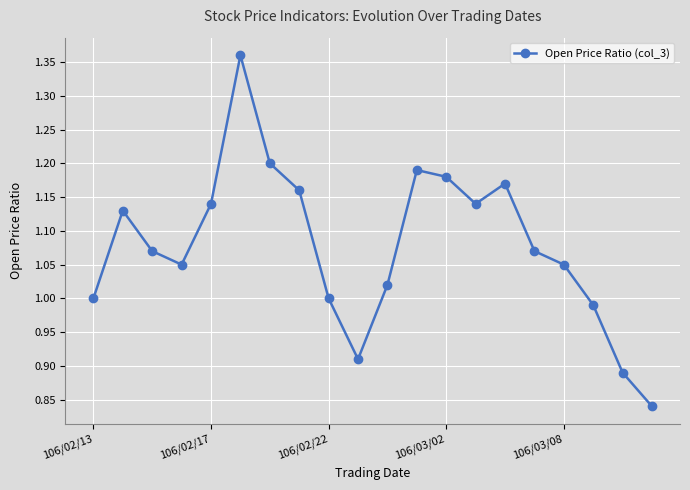

What is the sum of all values?

21.6